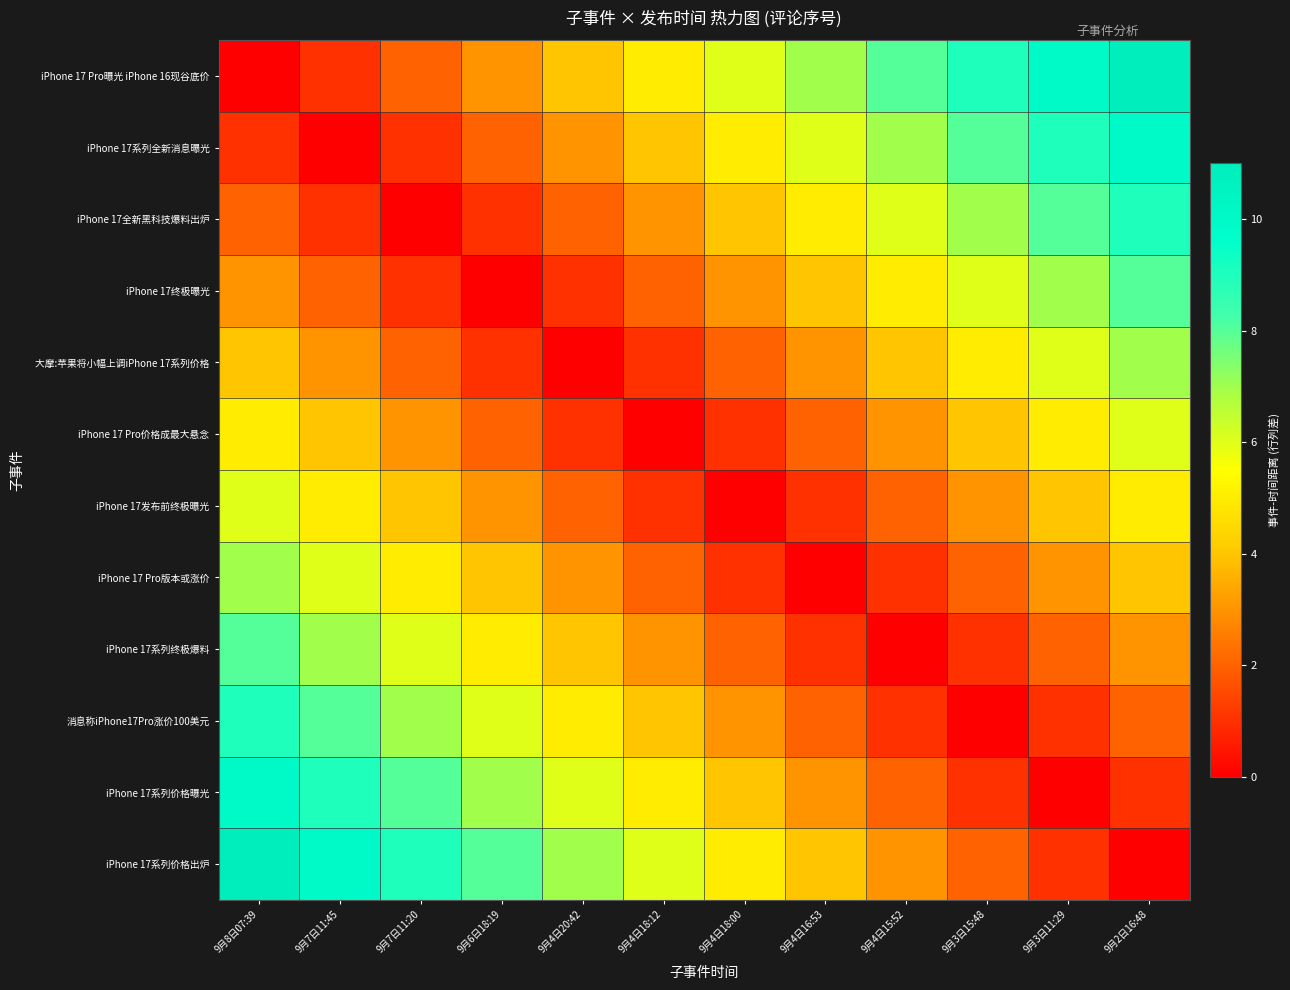

At how many categories does at least one series exceed 1?

12